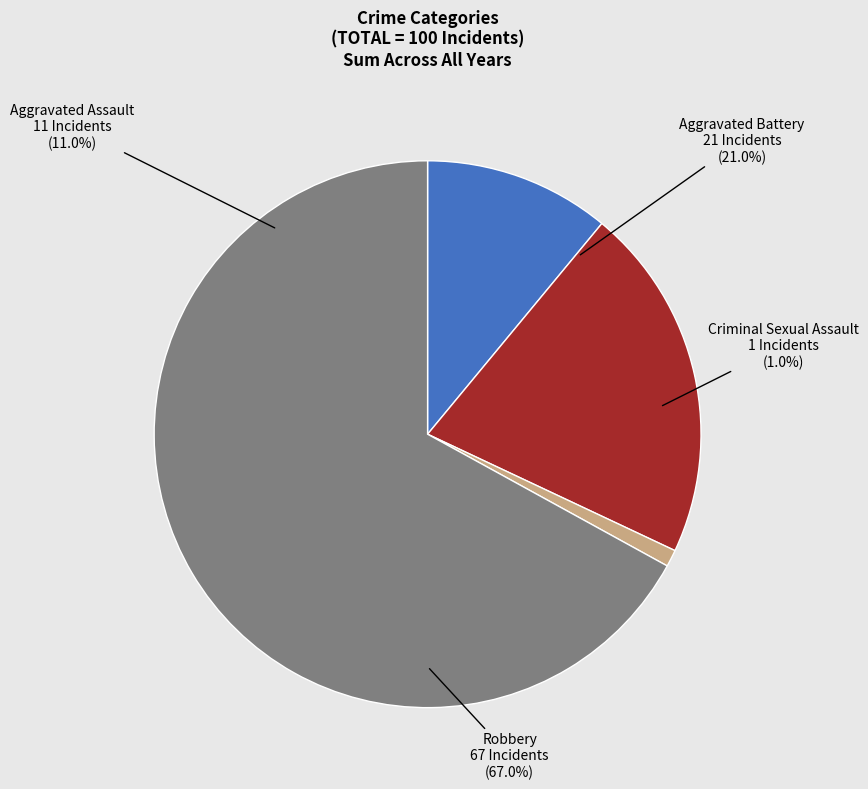

Do Criminal Sexual Assault and Aggravated Battery together represent more than half of the pie?

No